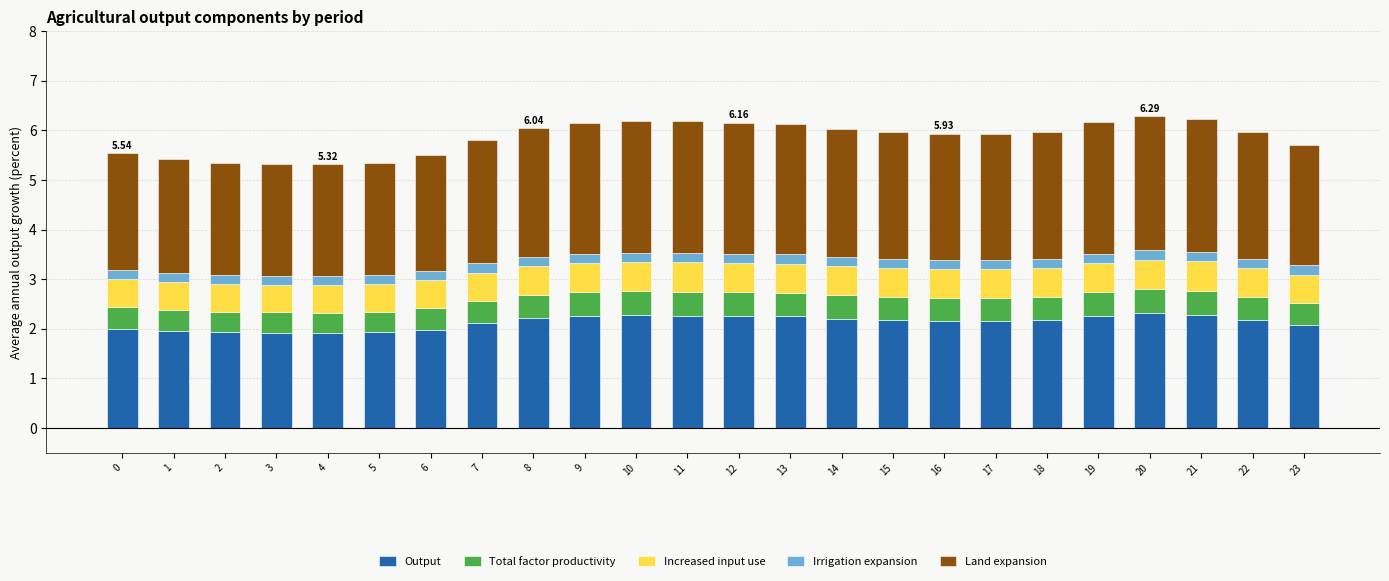

What is the difference between the maximum and minimum values in the Output series?

0.4